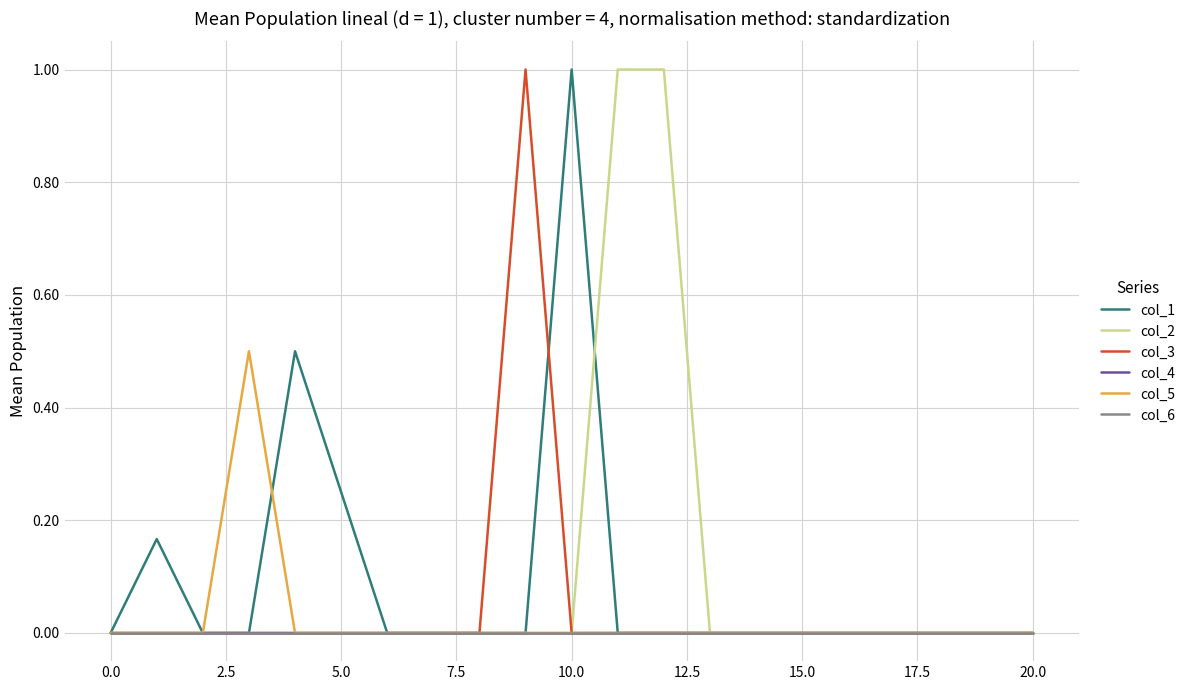

What are all the series names shown in the legend?

col_1, col_2, col_3, col_4, col_5, col_6